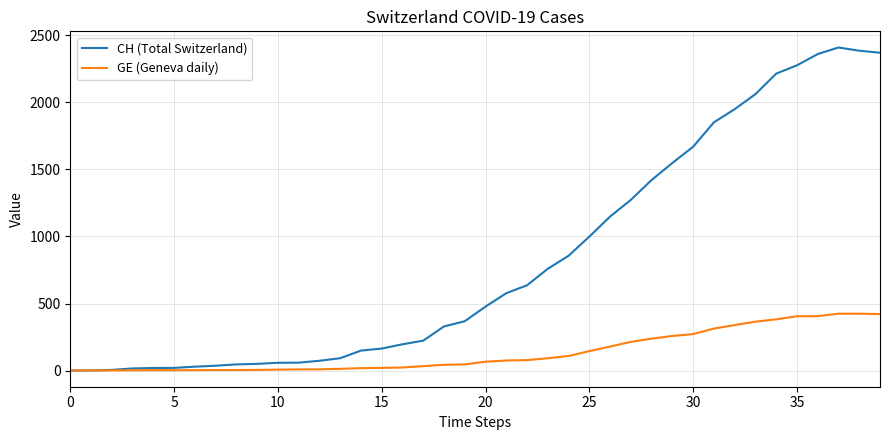

List the series in order of their overall mean, highest first.

CH (Total Switzerland), GE (Geneva daily)